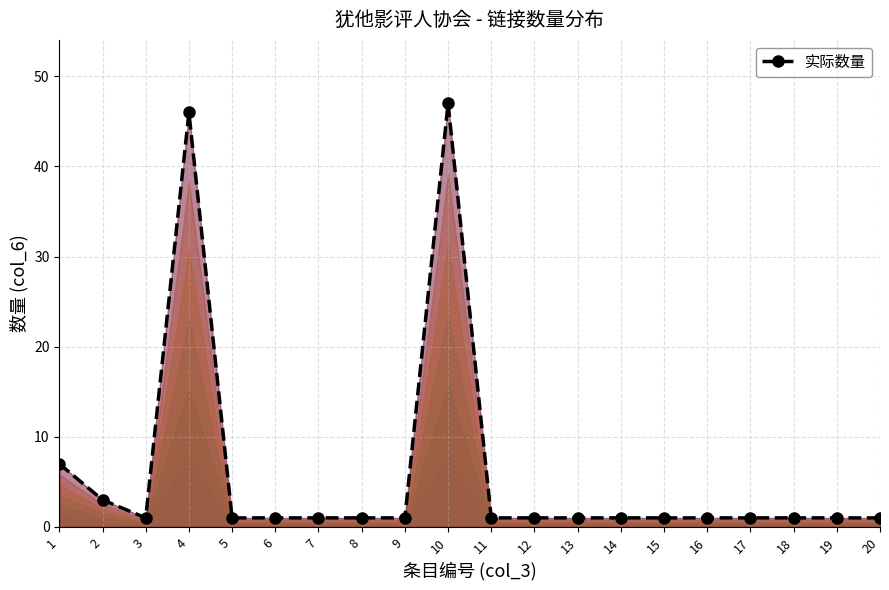

The 实际数量 series shows 1 at 16. True or false?

True